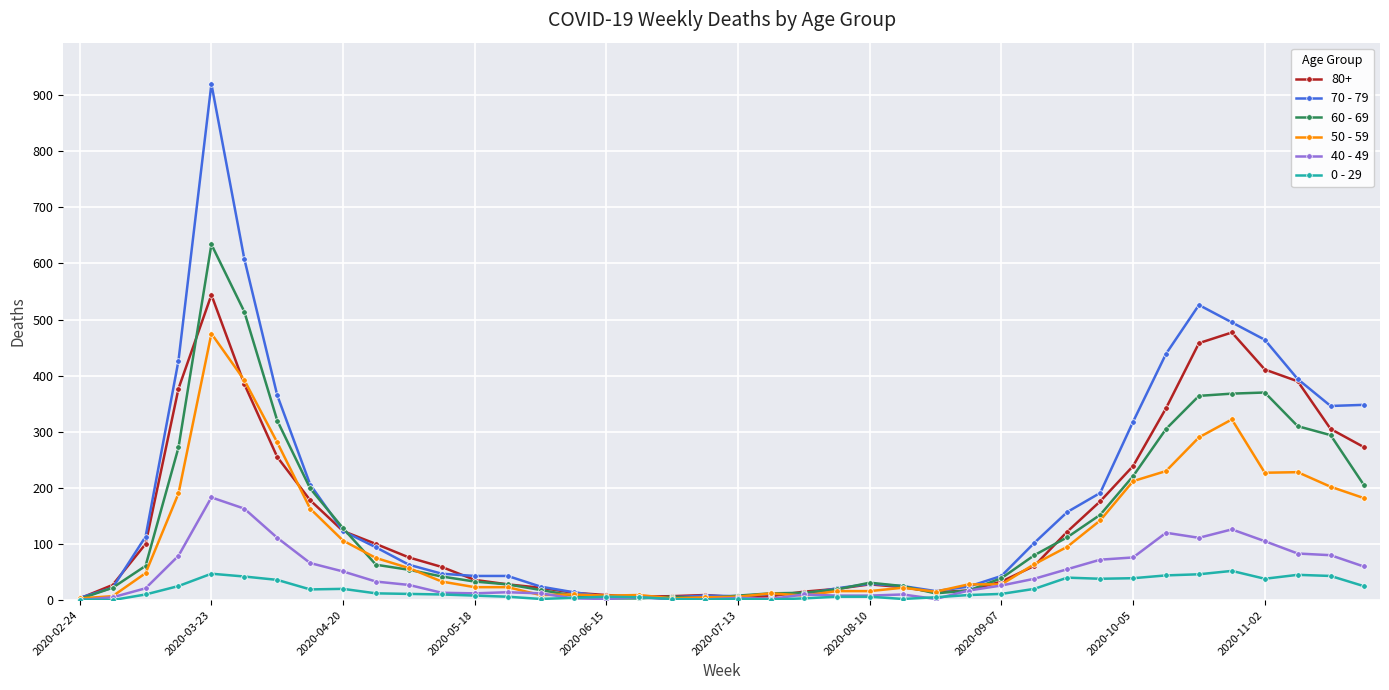

True or false: 80+ has more than 0 points higher than both neighbors.

True